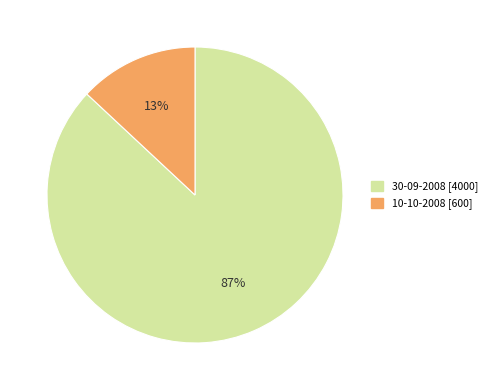

To the nearest percent, what is the difference between the 10-10-2008 and 30-09-2008 slice percentages?

74%